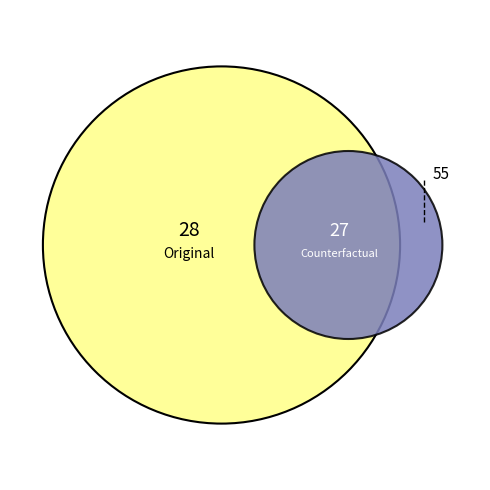

Which category has the biggest portion of the pie?

Original